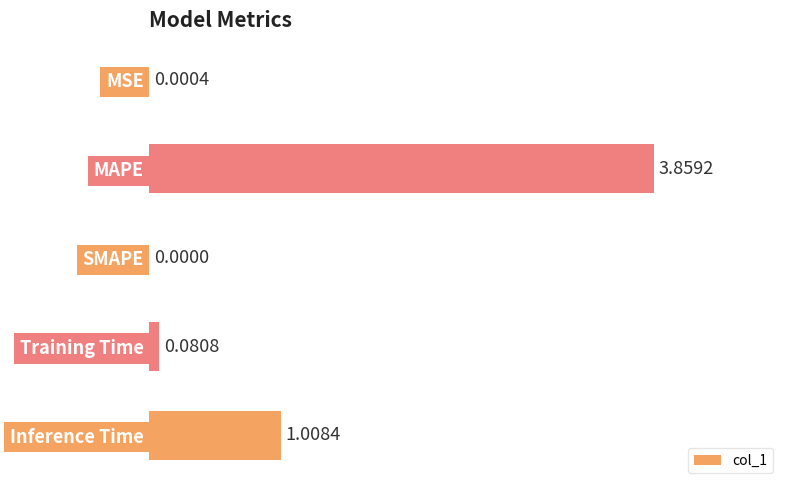

At which label is the value closest to 1?

Inference Time